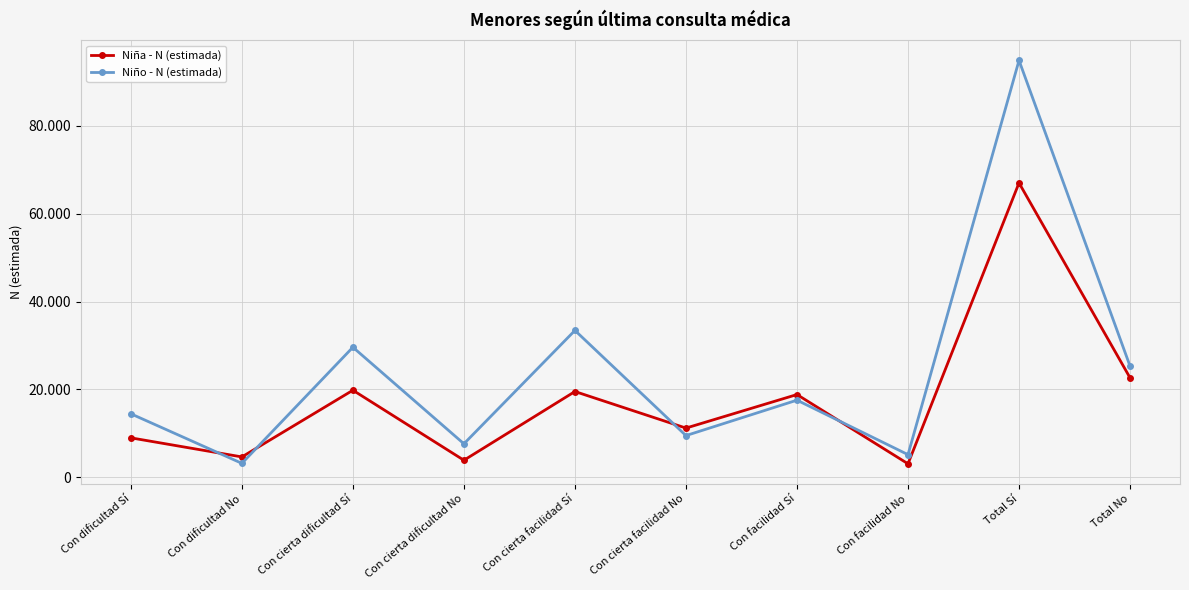

Between Con dificultad No and Con facilidad No, which is larger?

Con dificultad No